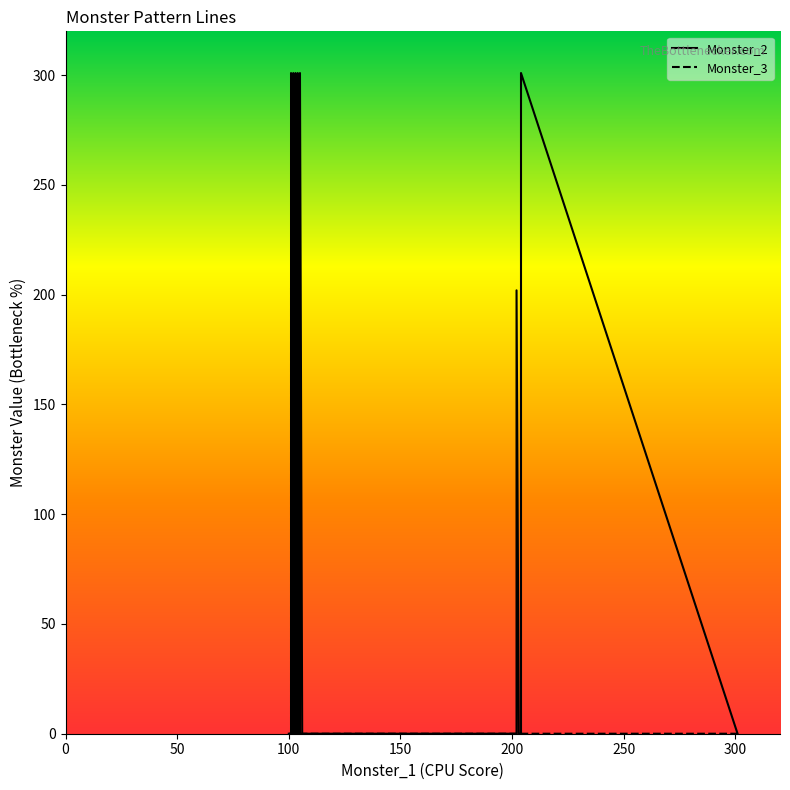

What is the average value of the Monster_2 series?

151